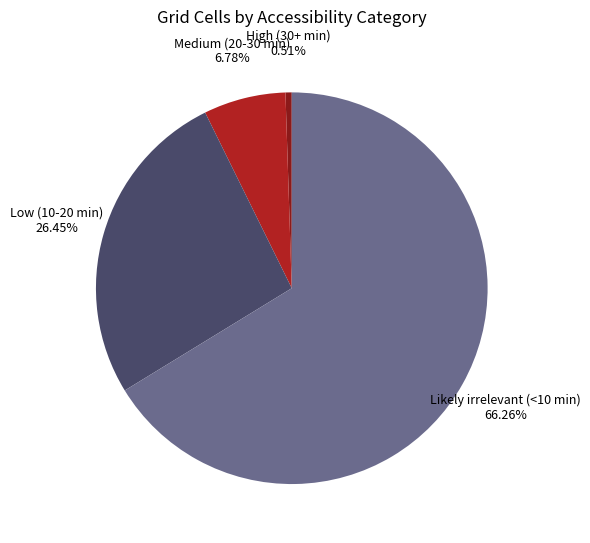

Does any single category account for the majority?

Yes